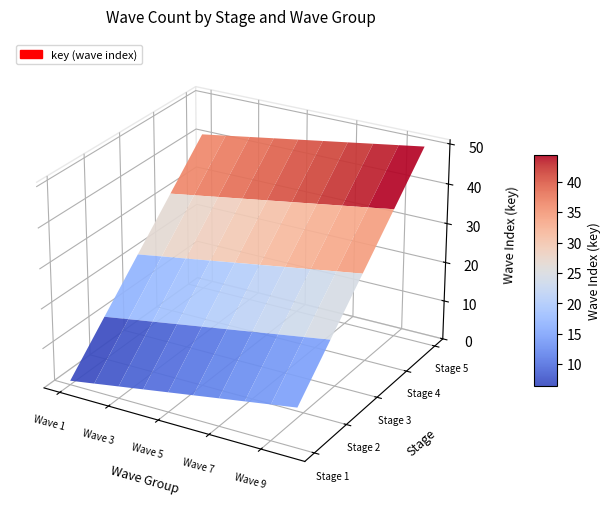

The 2 series shows 20 at 9. True or false?

True